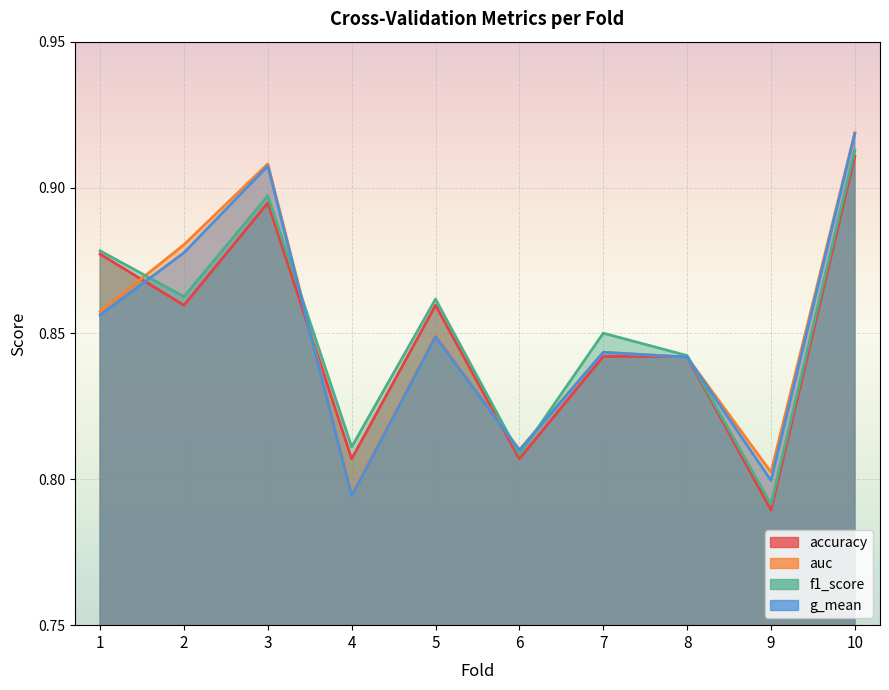

Rank the series at 5 from highest to lowest value.

f1_score, accuracy, auc, g_mean